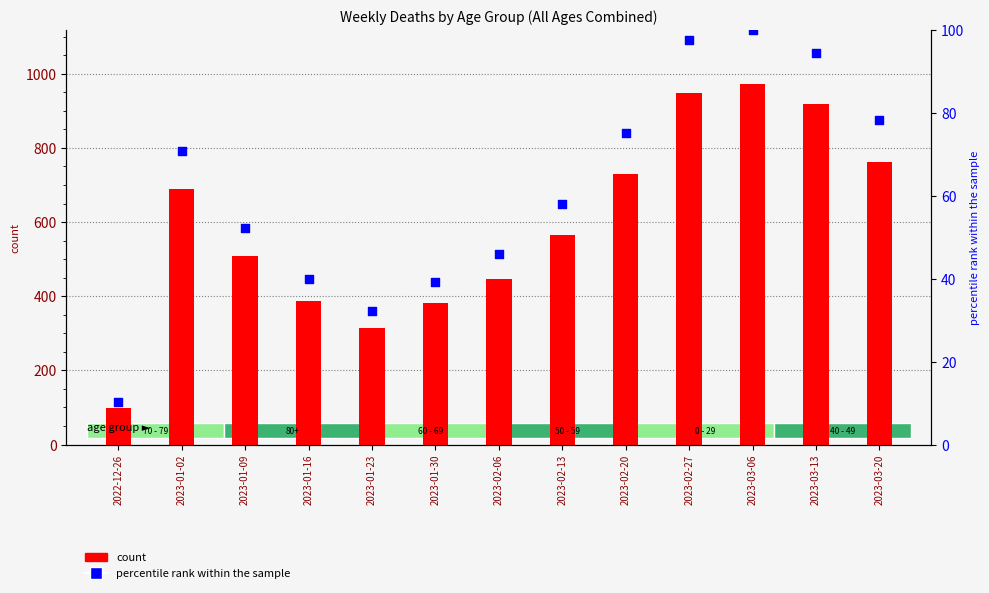

Which series contains the lowest Y value?

percentile rank within the sample